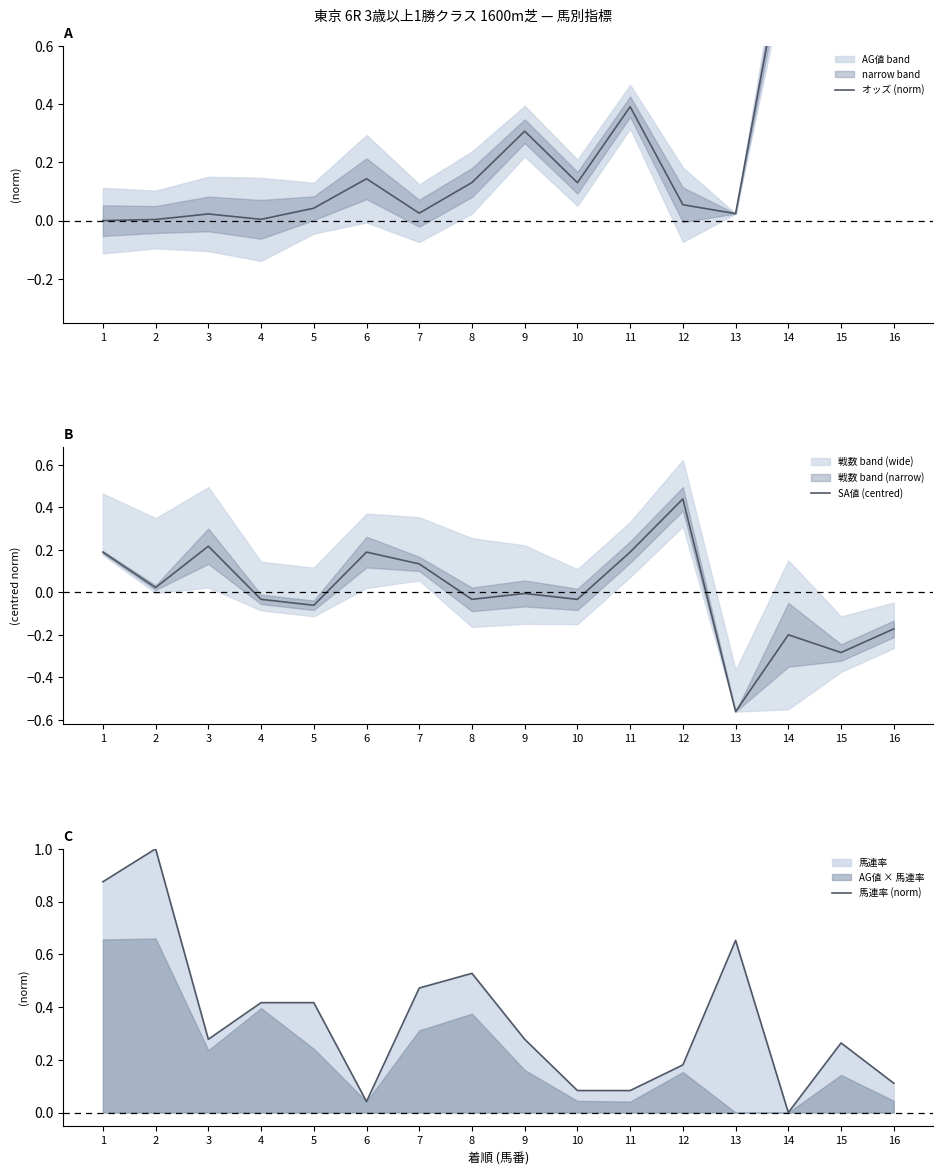

What are all the series names shown in the legend?

オッズ (norm), SA値 (centred), 馬連率 (norm)